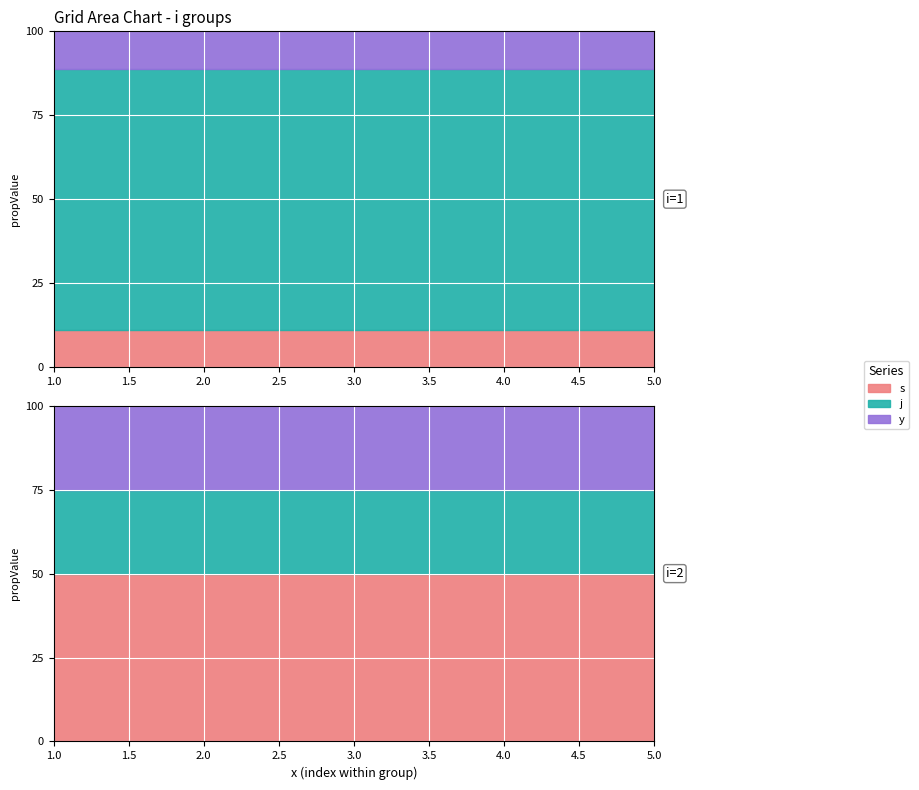

The value of j at 1 is 3. True or false?

False